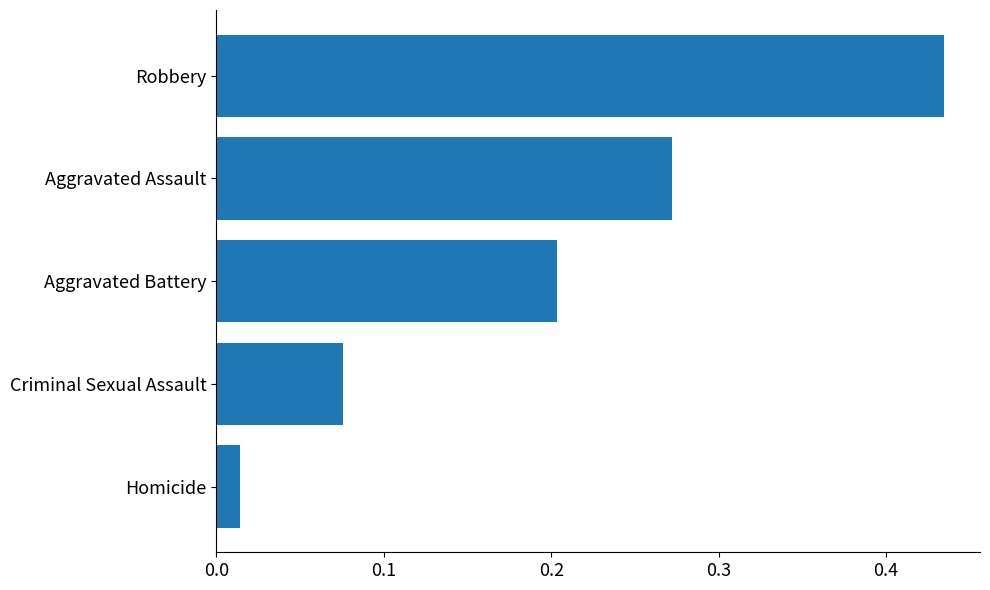

At which category does the chart reach its peak across all series?

Robbery